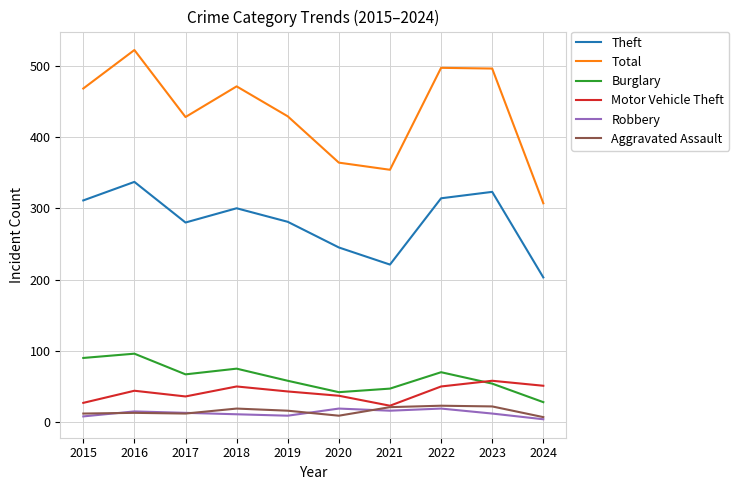

What are all the series names shown in the legend?

Theft, Total, Burglary, Motor Vehicle Theft, Robbery, Aggravated Assault